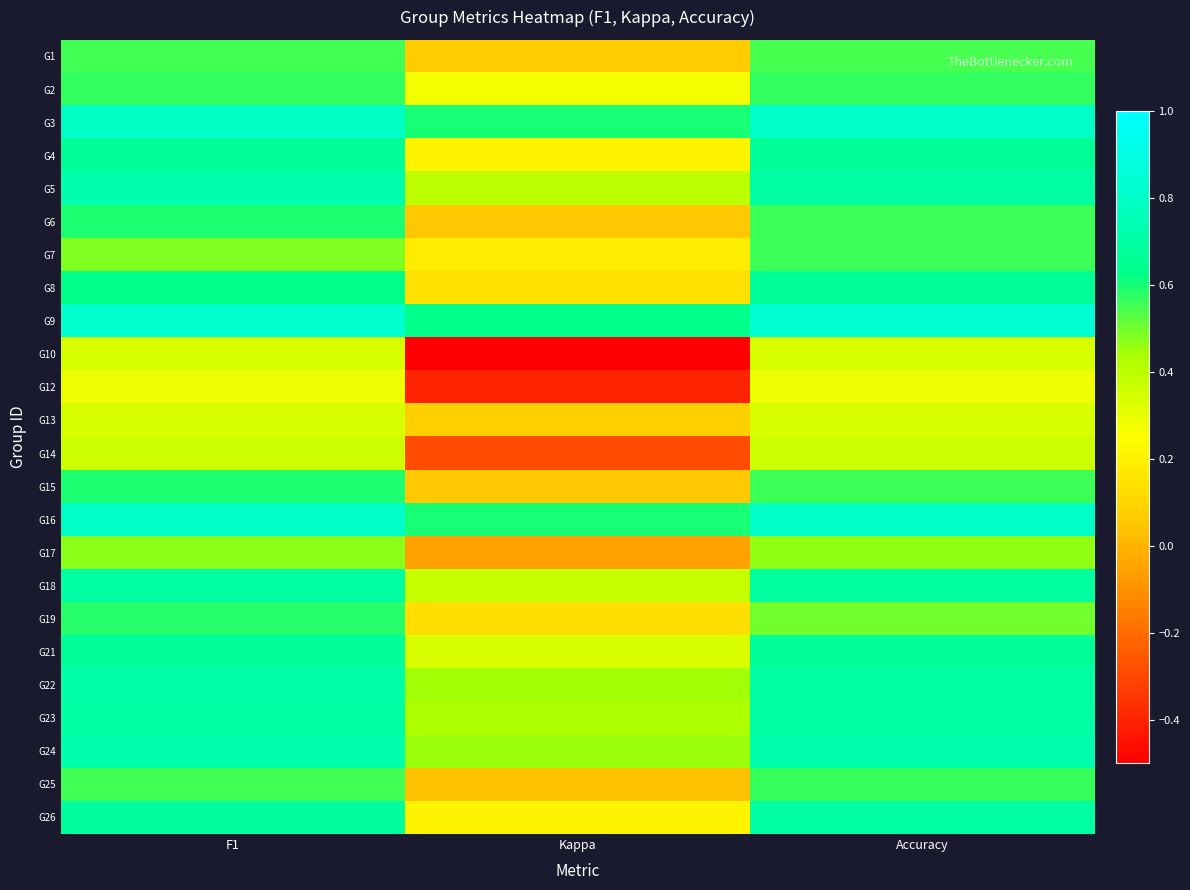

Rank the series at F1 from highest to lowest value.

G9, G16, G3, G5, G24, G22, G23, G18, G26, G4, G21, G8, G6, G15, G19, G2, G1, G25, G7, G17, G14, G10, G13, G12